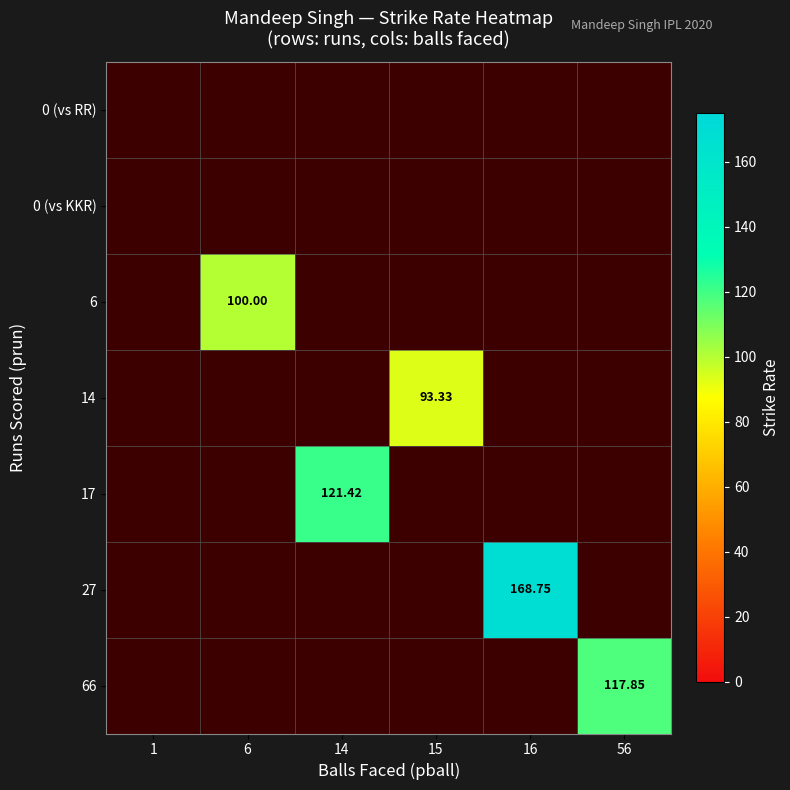

True or false: 14 has a value of -64.4 at 6.

False